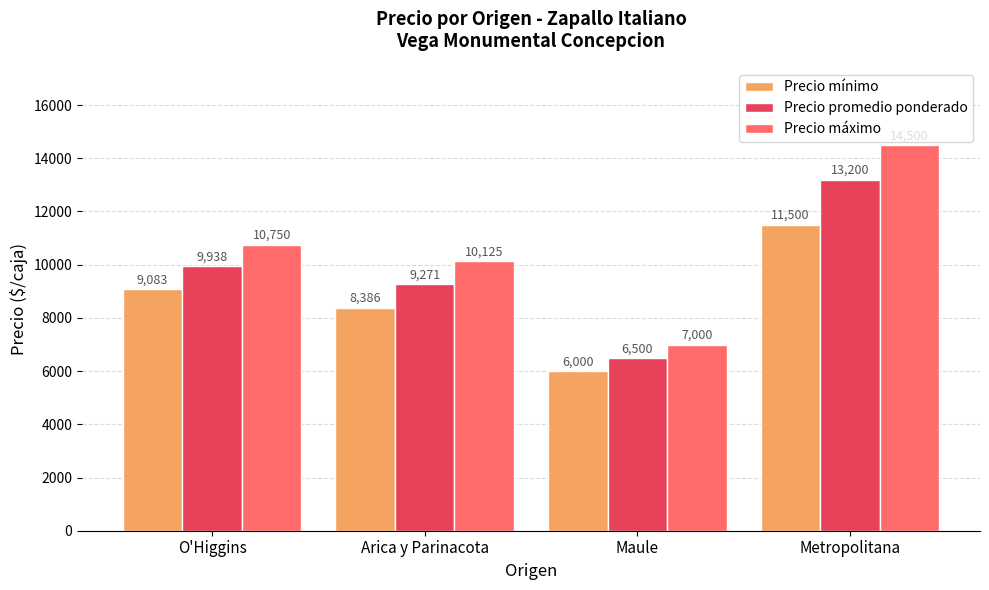

How many bars are there in total?

12